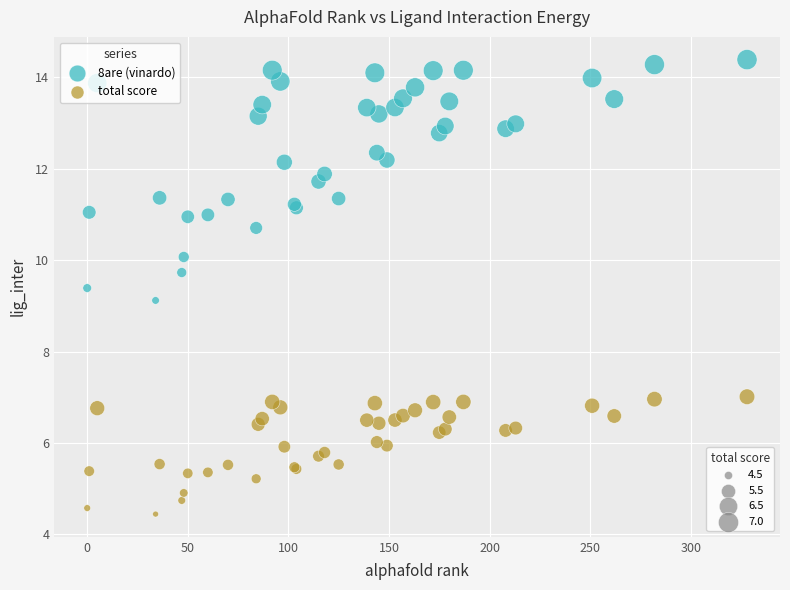

Across all series, what Y value is closest to 9?

9.1